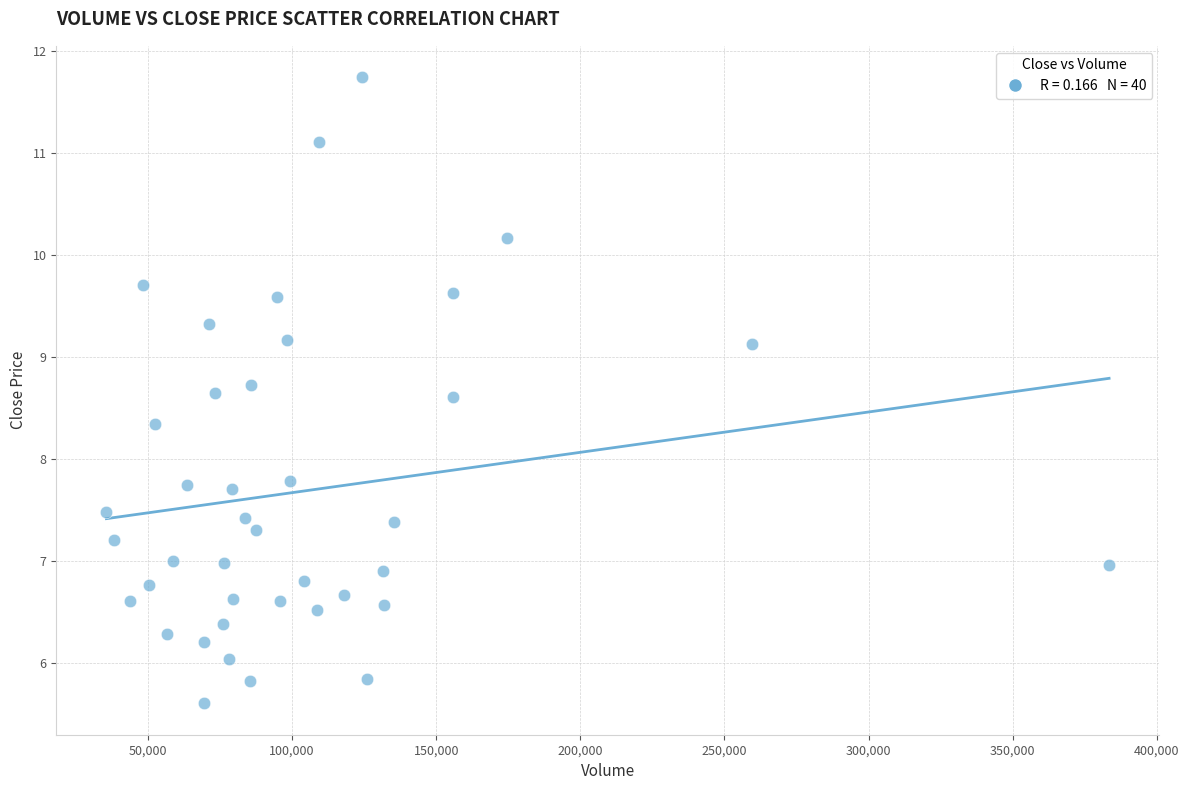

What is the range of Y values (max minus min)?

6.1